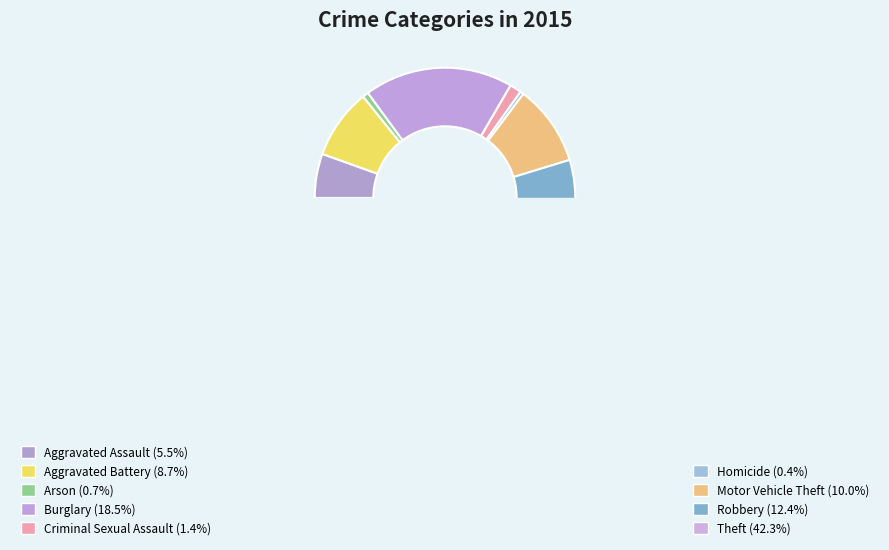

What is the smallest slice in the pie chart?

Homicide